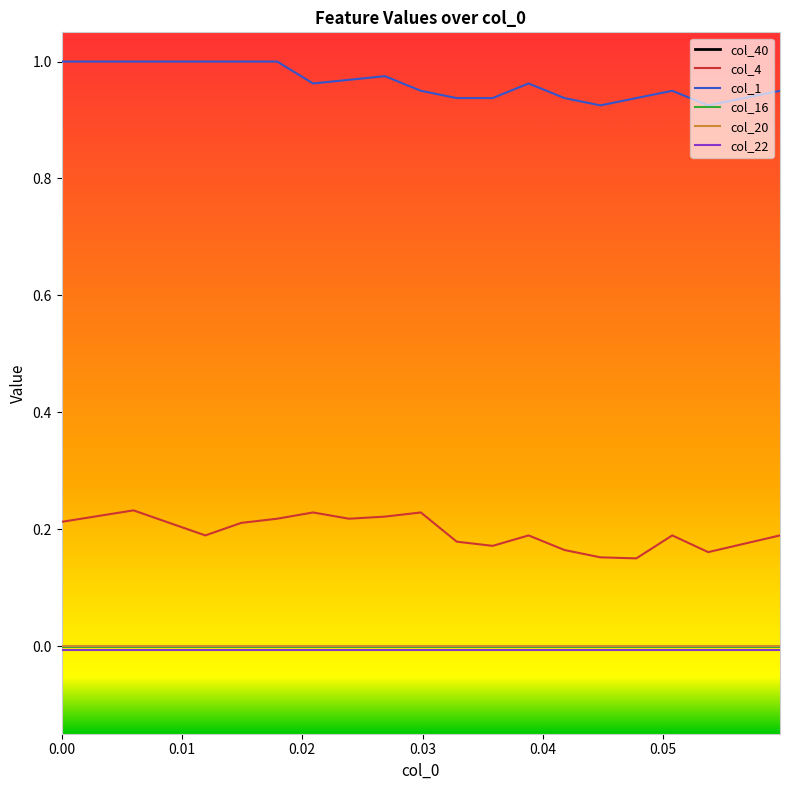

Does the chart have visible grid lines?

No